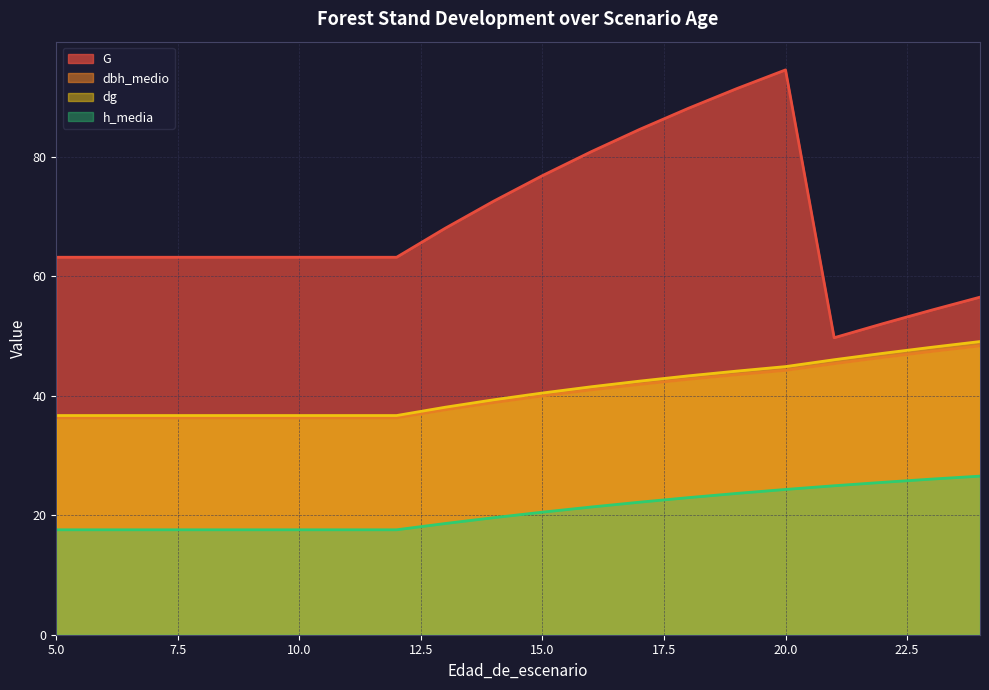

What is the value of the G point at the 13th from the left?

84.6